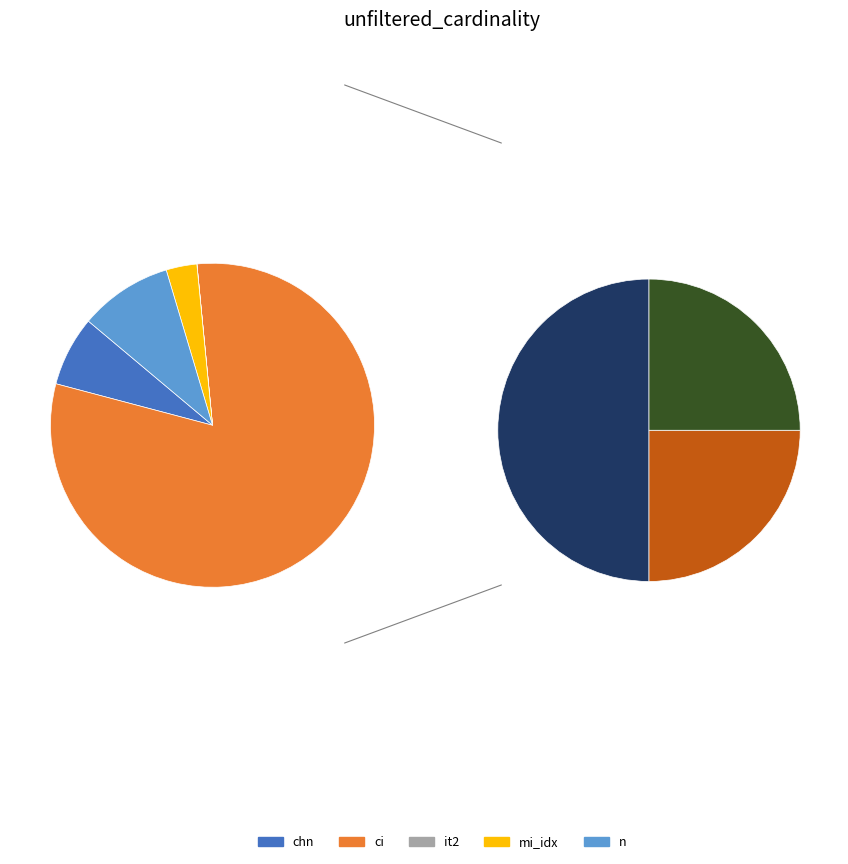

How many segments does this pie chart have?

5